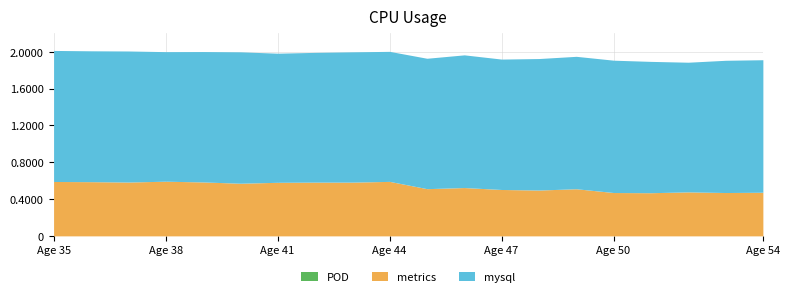

True or false: mysql and POD cross at least once.

False